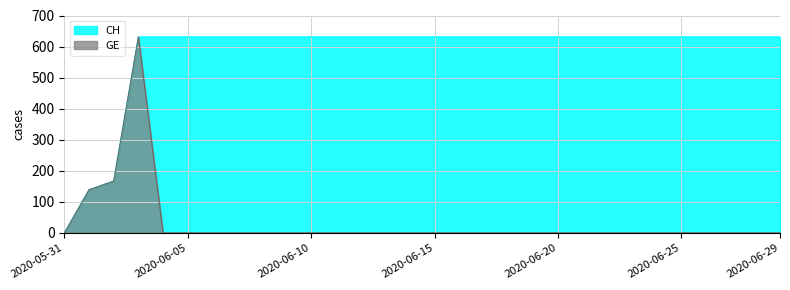

What is the greatest value displayed?

631